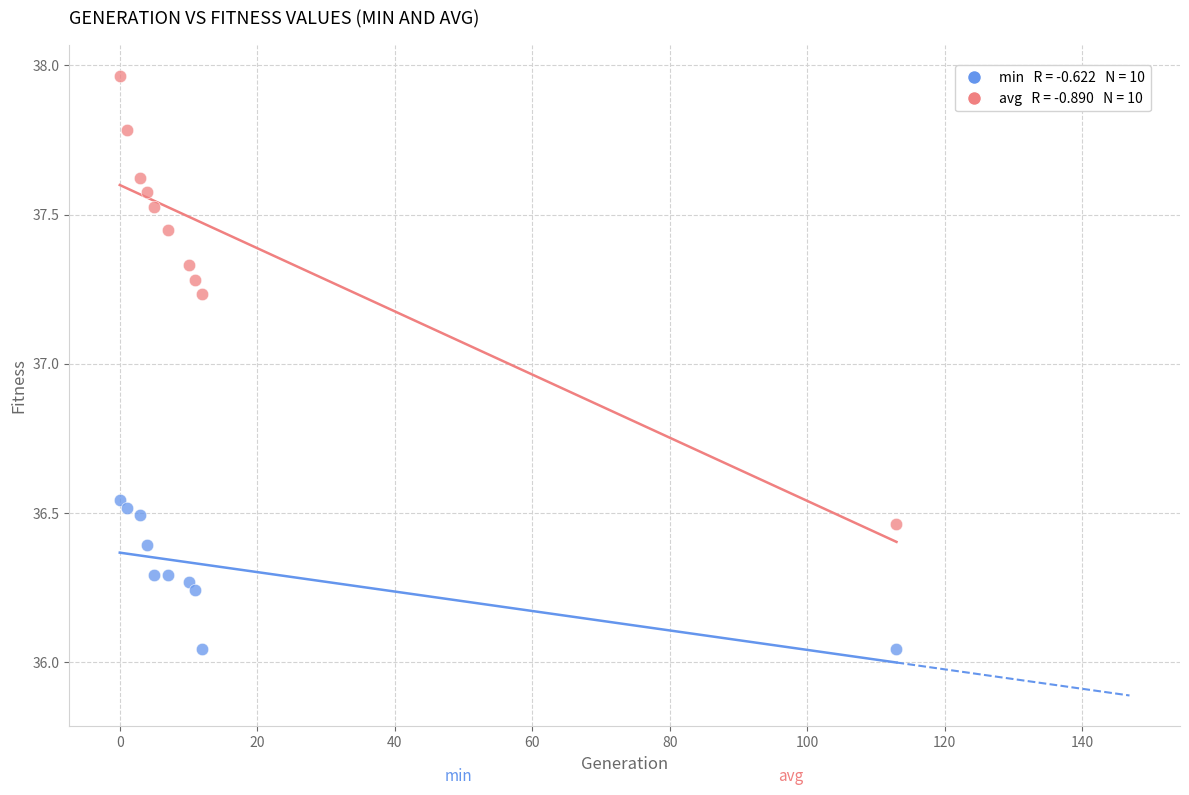

Across all data points, what is the range of Y values (max minus min)?

1.9